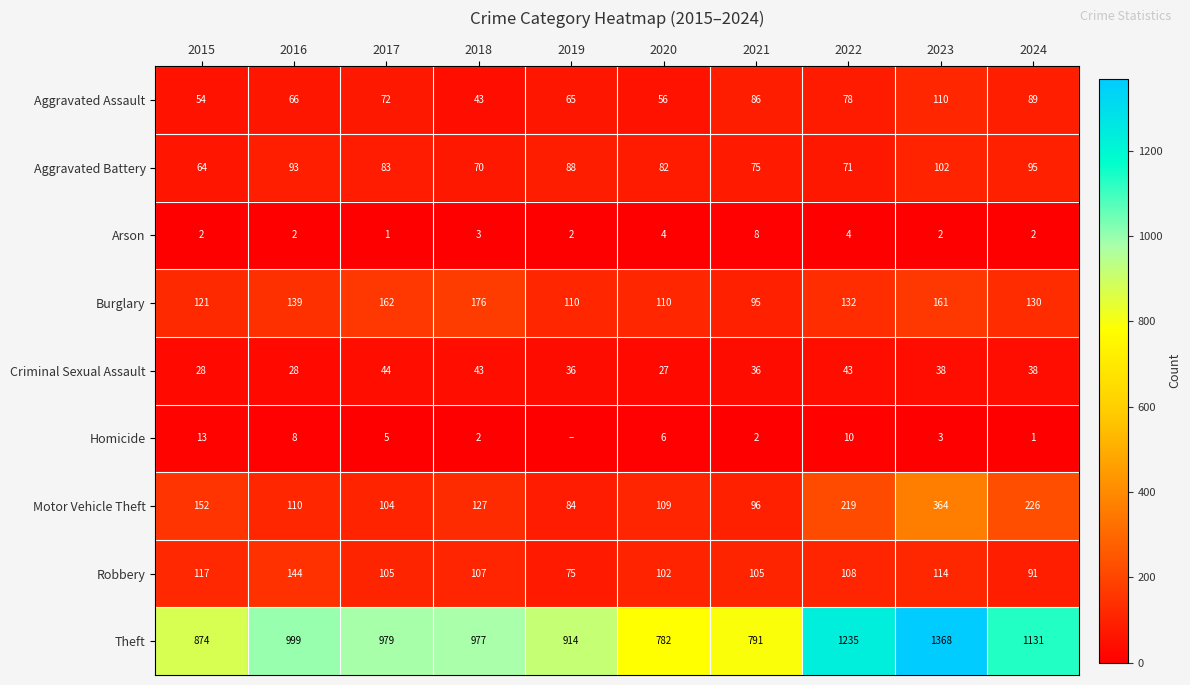

What is the approximate value of Arson at 2024?

2